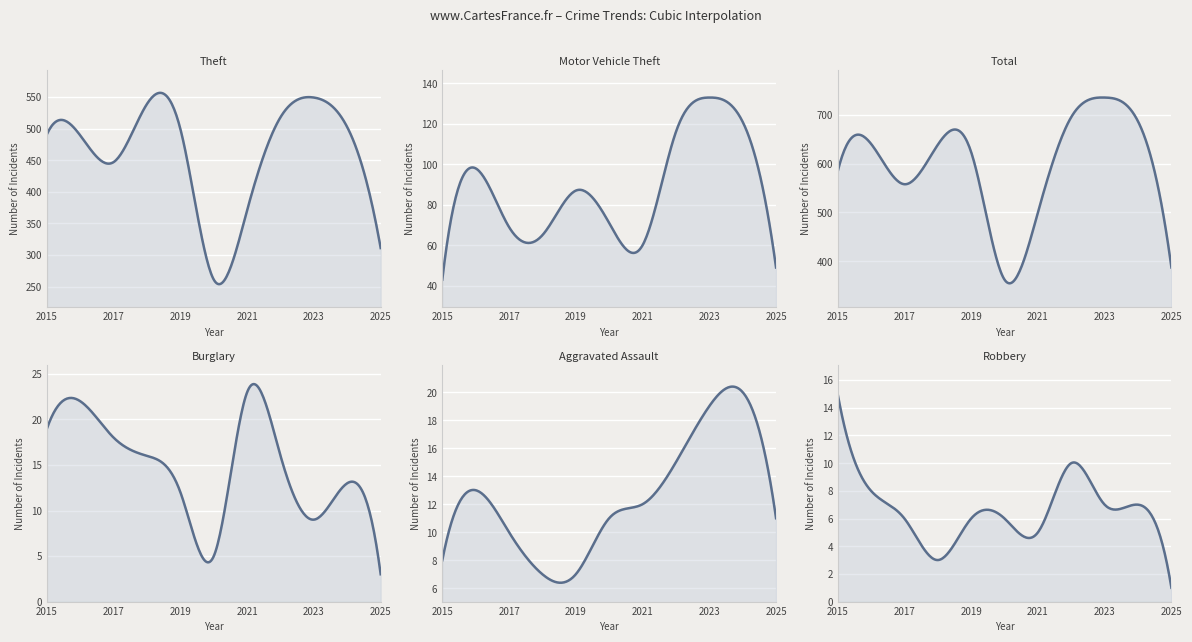

Where does the Total series first go above 624?

2016